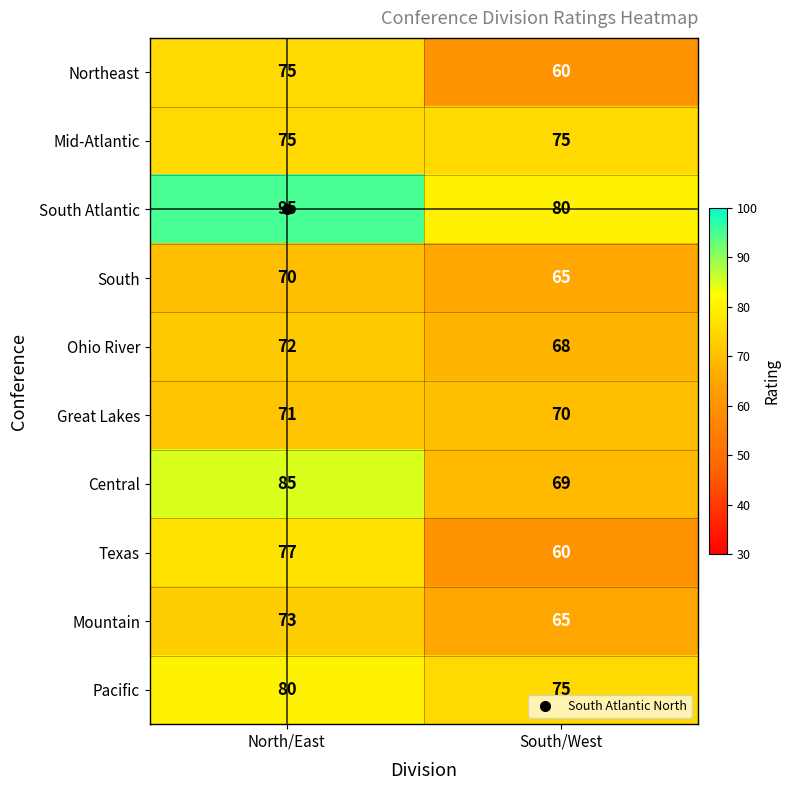

Rank the categories by Ohio River value from lowest to highest.

South/West, North/East